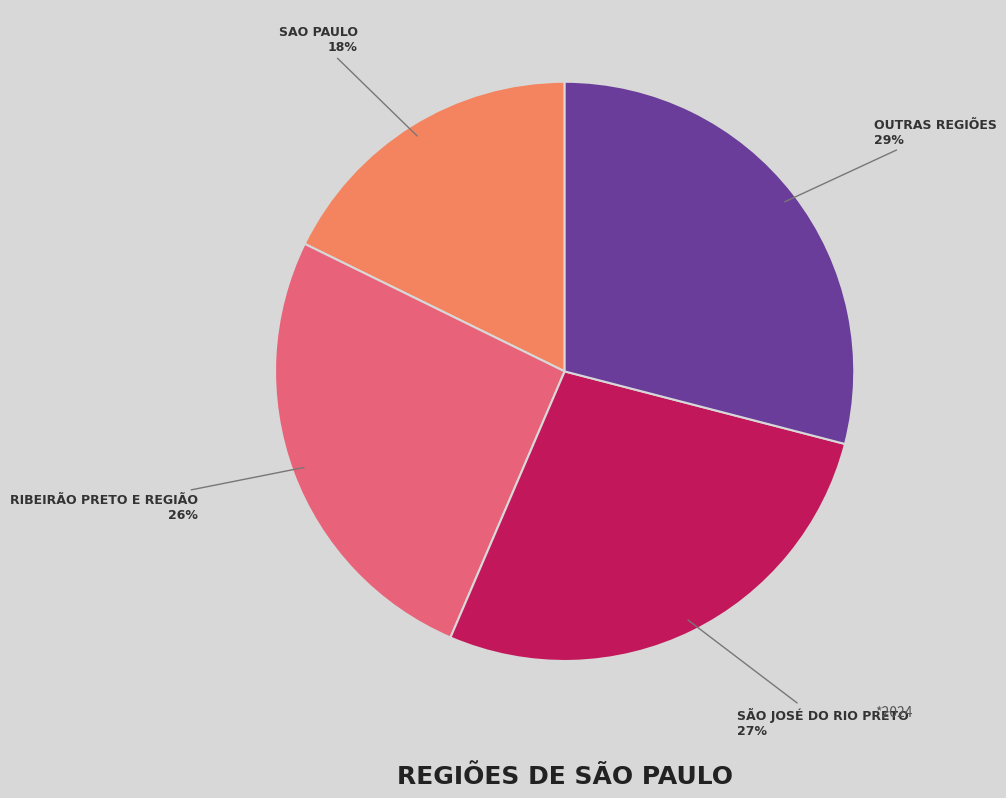

Is there any slice that represents more than half of the pie?

No